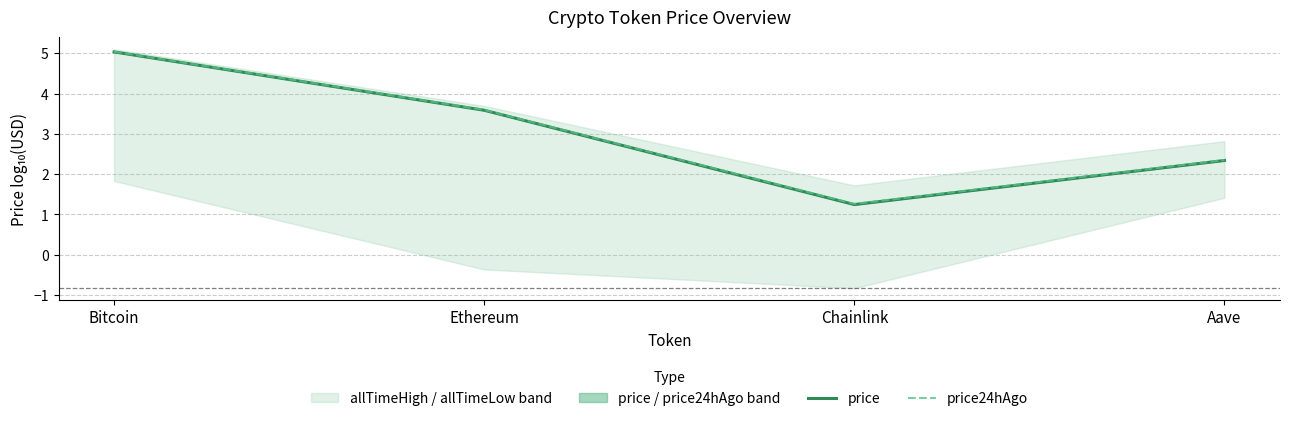

What is the greatest value displayed?

5.0